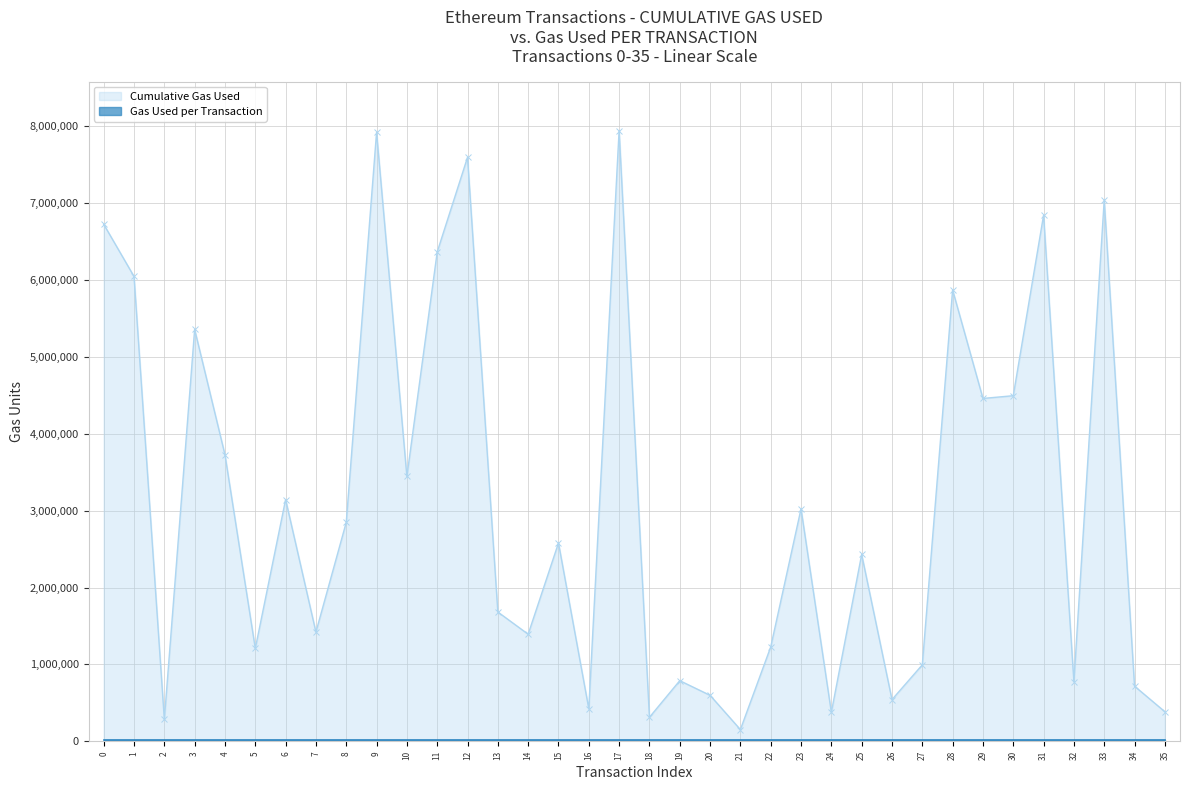

What is the difference between the maximum and minimum values?

7792127